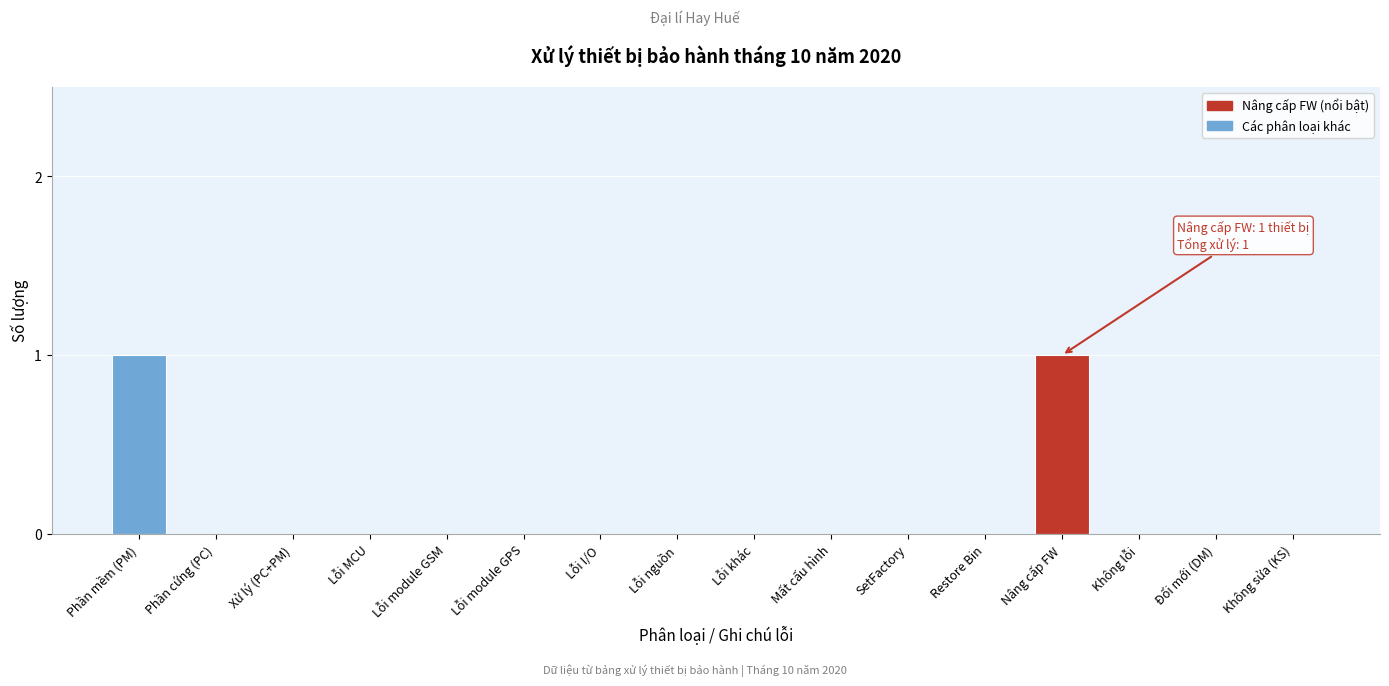

Reading left to right, extract all data points from this chart.

Phần mềm (PM)=1	Phần cứng (PC)=0	Xử lý (PC+PM)=0	Lỗi MCU=0	Lỗi module GSM=0	Lỗi module GPS=0	Lỗi I/O=0	Lỗi nguồn=0	Lỗi khác=0	Mất cấu hình=0	SetFactory=0	Restore Bin=0	Nâng cấp FW=1	Không lỗi=0	Đổi mới (DM)=0	Không sửa (KS)=0